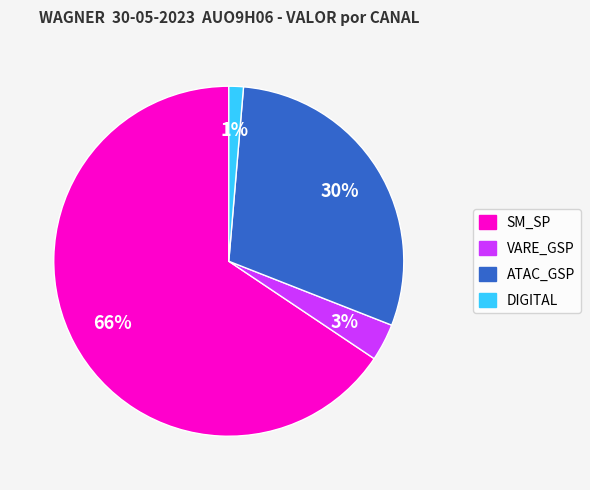

To the nearest percent, what is the average slice percentage?

25%